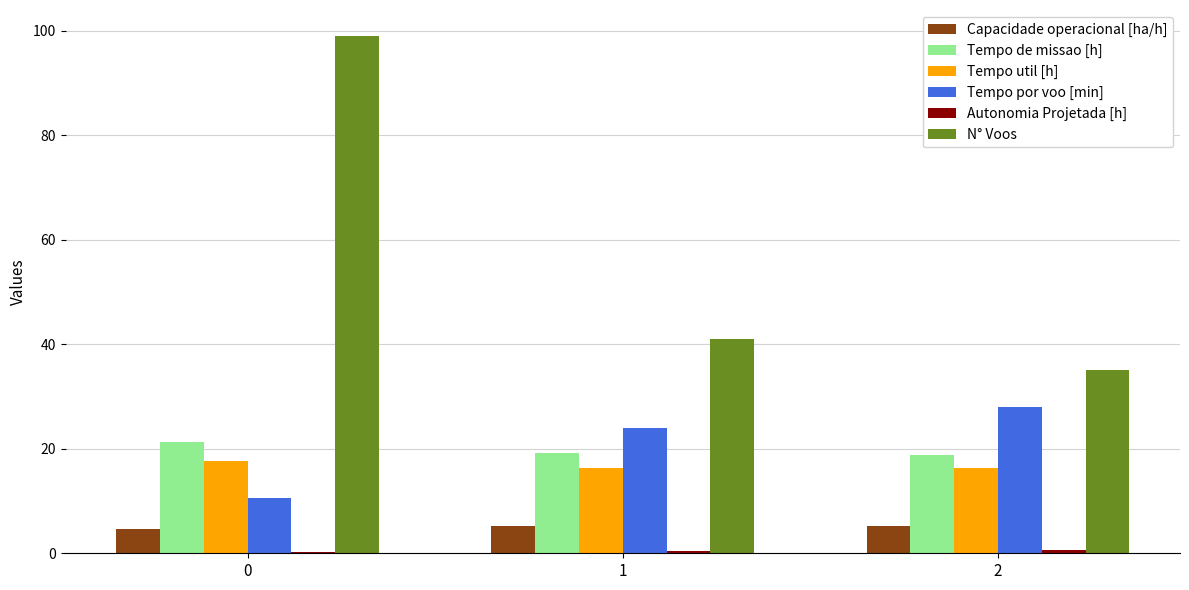

How many series are shown in this chart?

6